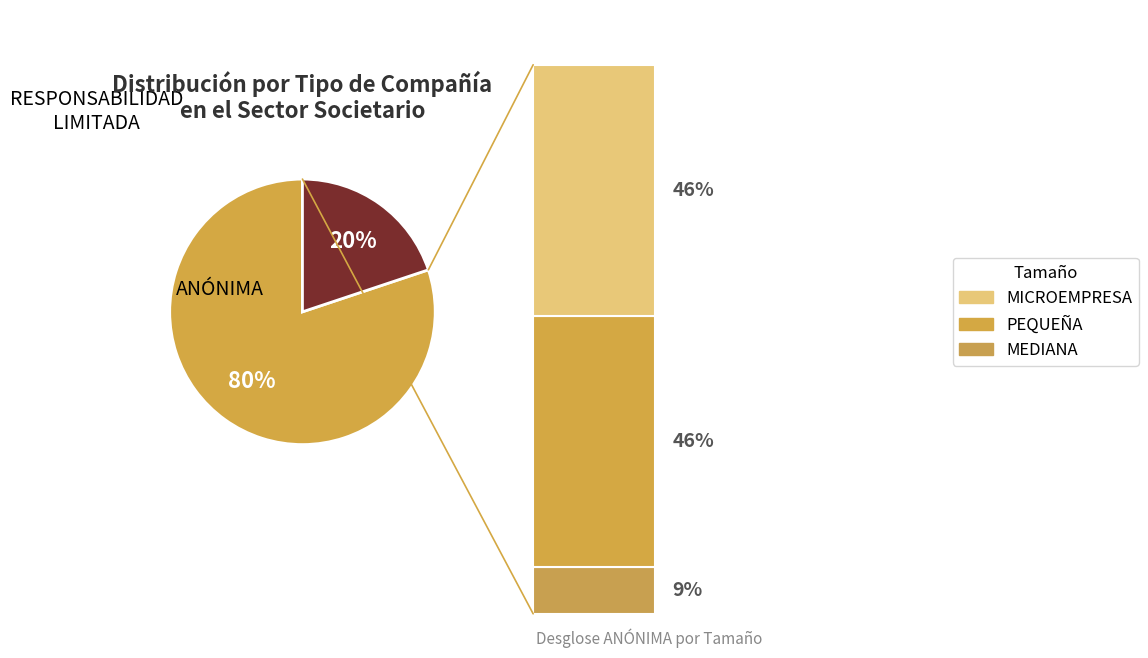

How many segments does this pie chart have?

2